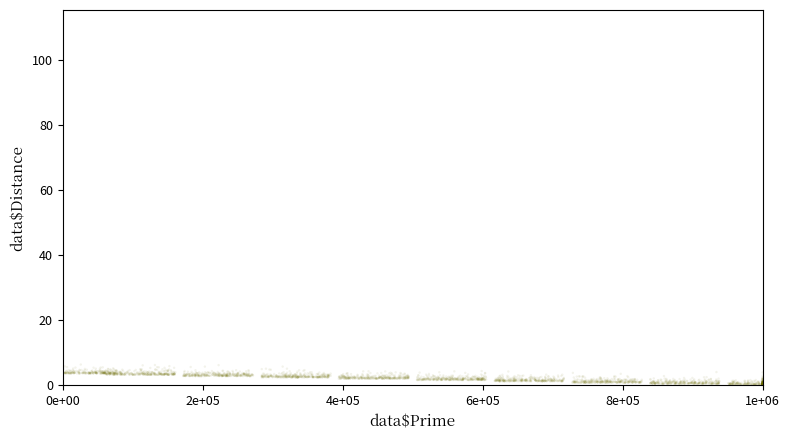

What is the range of X values (max minus min)?

1000000.0